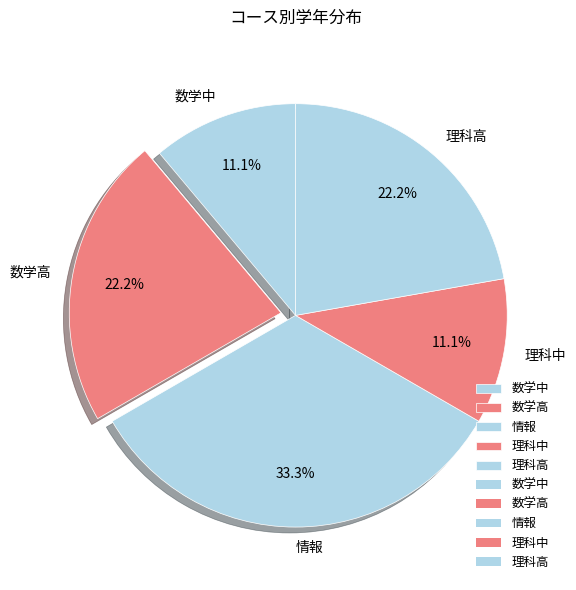

Do 理科高 and 数学中 together represent more than half of the pie?

No